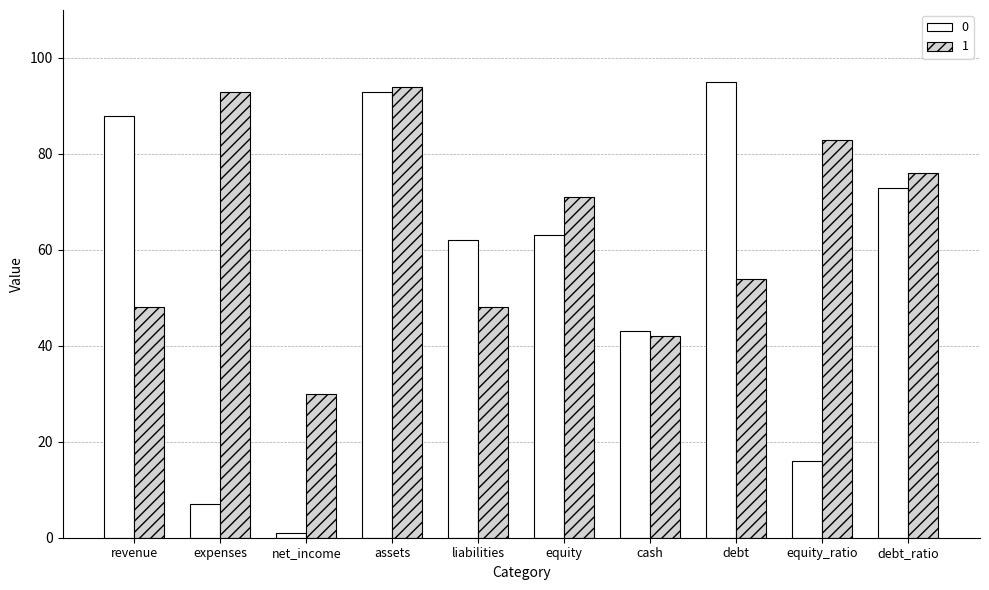

List the series in order of their overall mean, lowest first.

0, 1